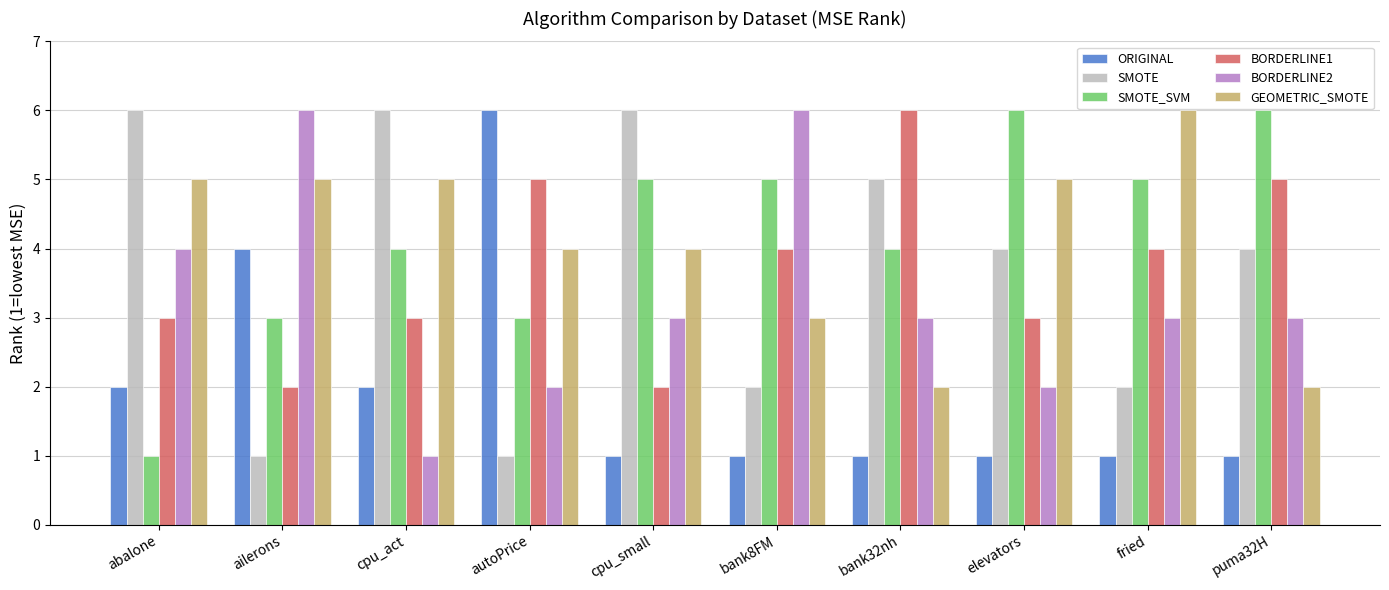

What is the label of the 3rd bar from the right?

elevators